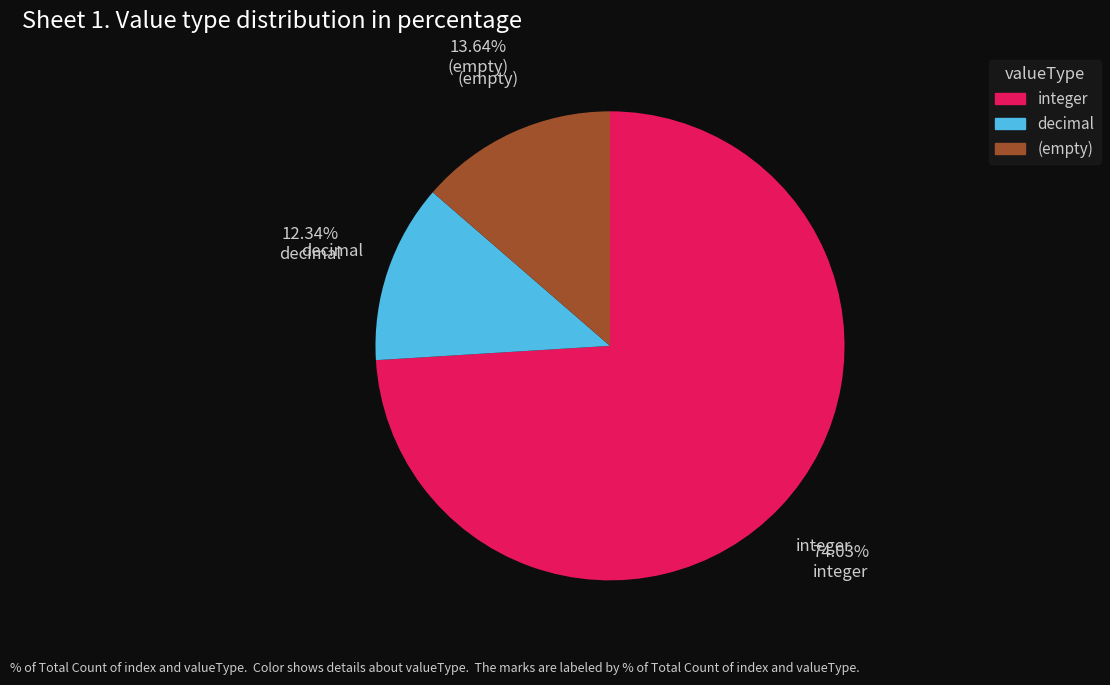

Is there any slice that represents more than half of the pie?

Yes